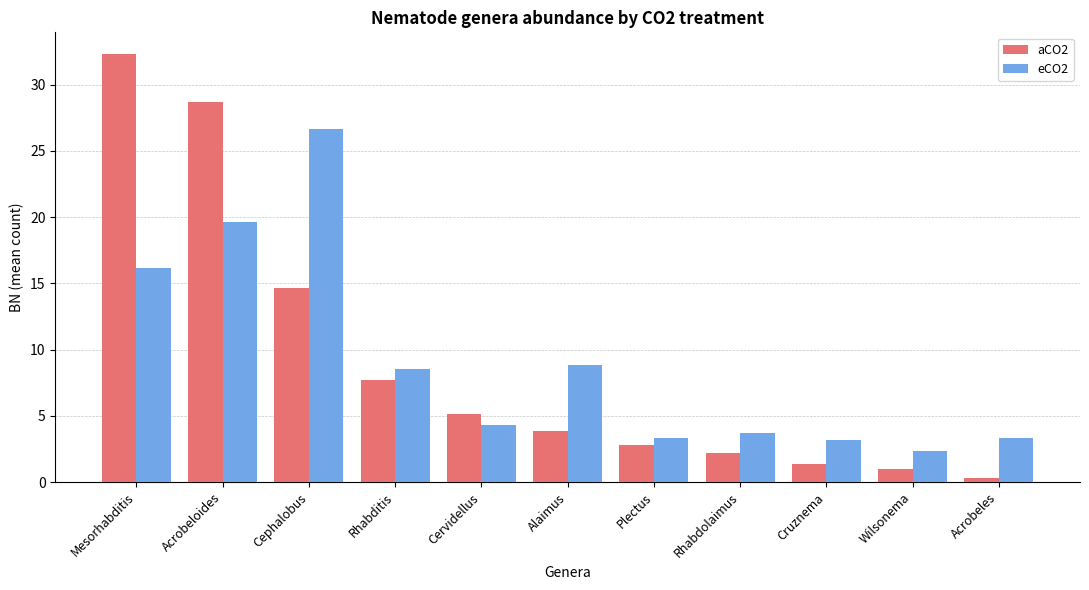

What is the smallest value displayed?

0.3